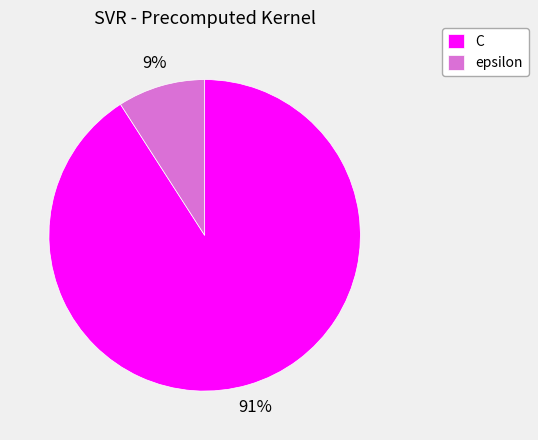

What is the majority slice?

C